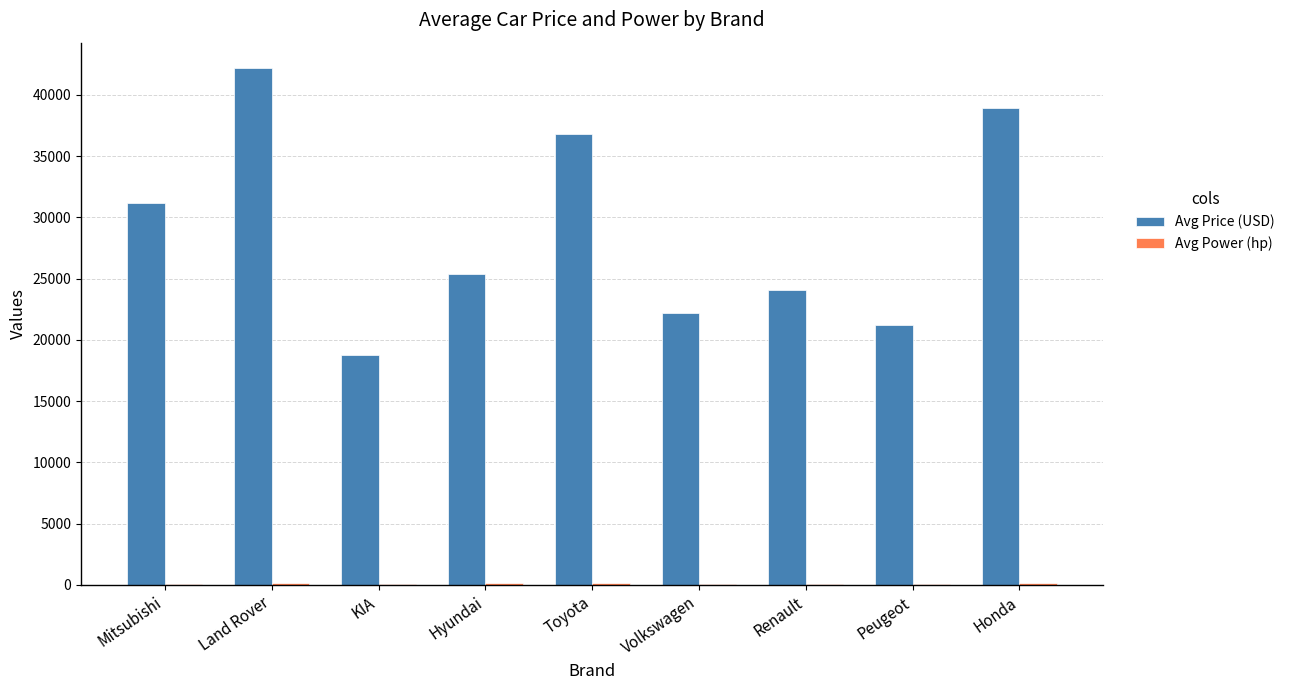

The value of Avg Price (USD) at KIA is 18775. True or false?

True